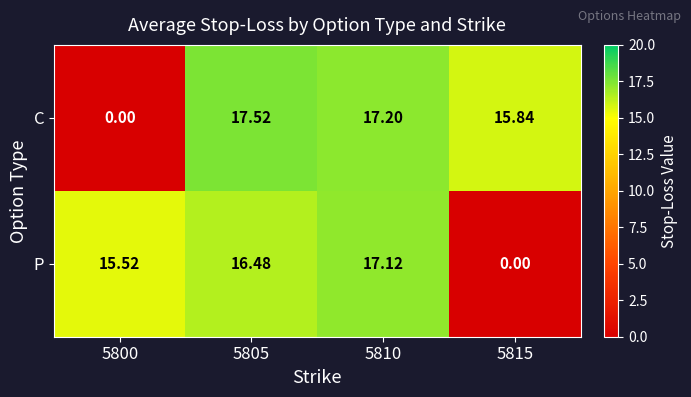

What is the difference between the highest and lowest values at 5815?

15.8